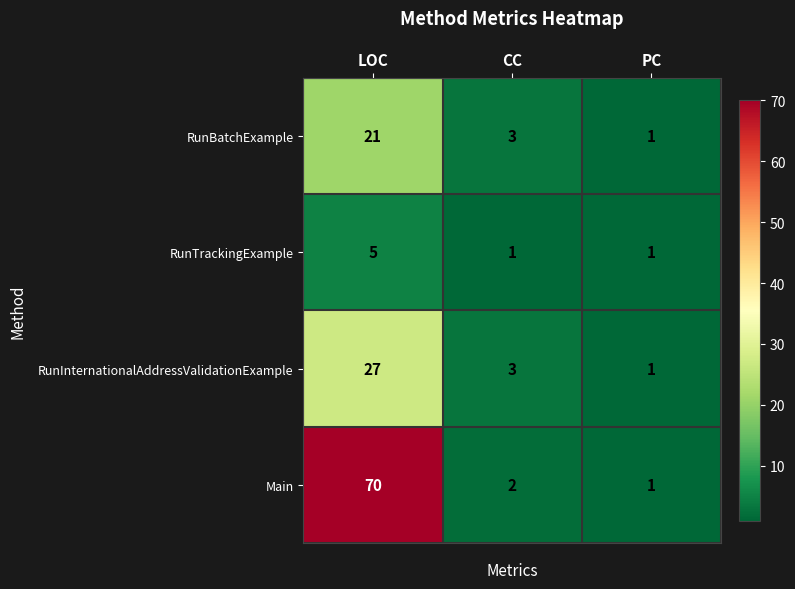

The RunInternationalAddressValidationExample series shows 27 at LOC. True or false?

True